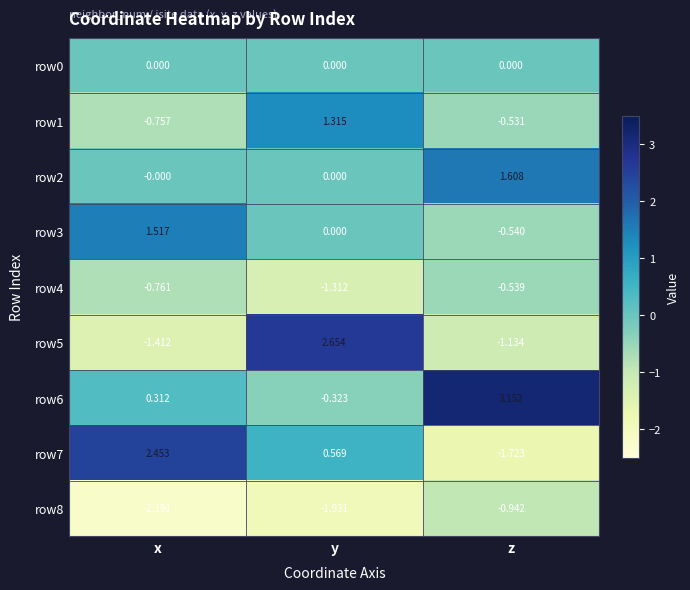

At which category does the chart reach its minimum across all series?

x